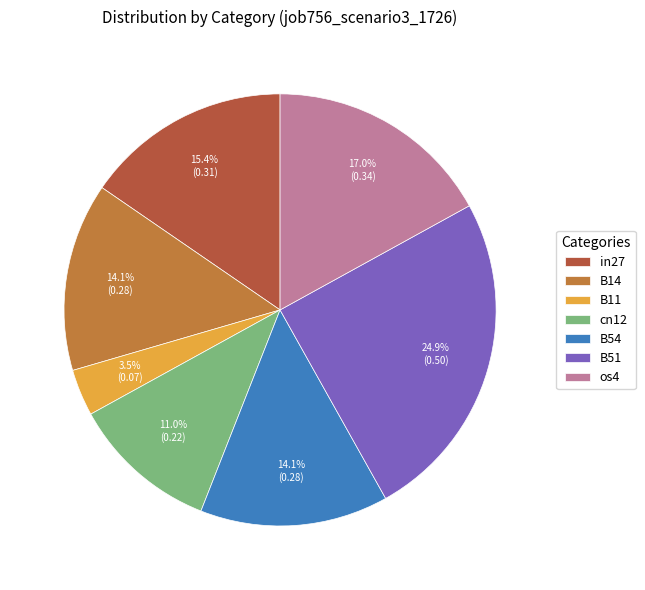

What percentage do B51 and B11 together represent?

28.4%